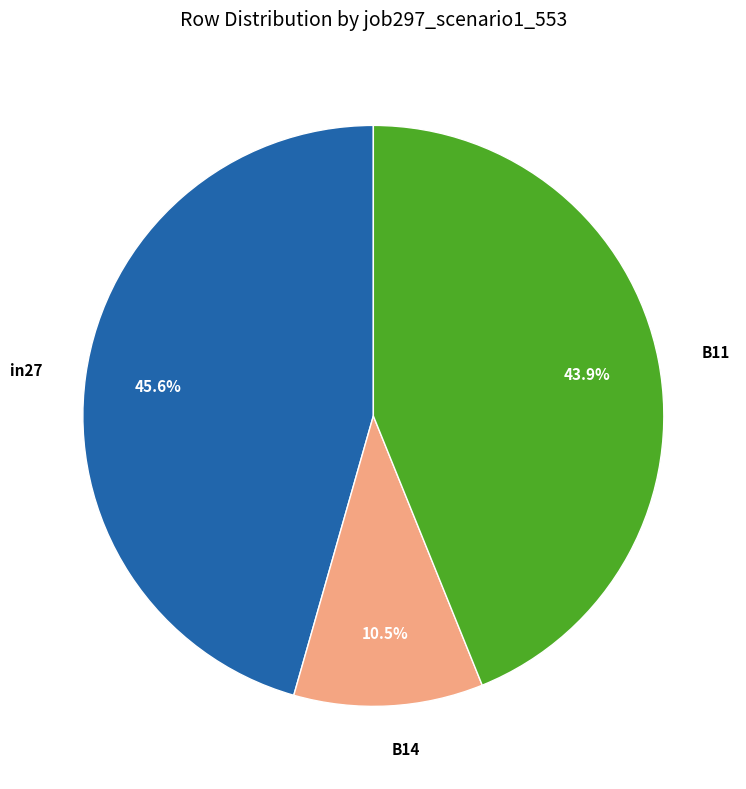

Which slice is the largest?

in27